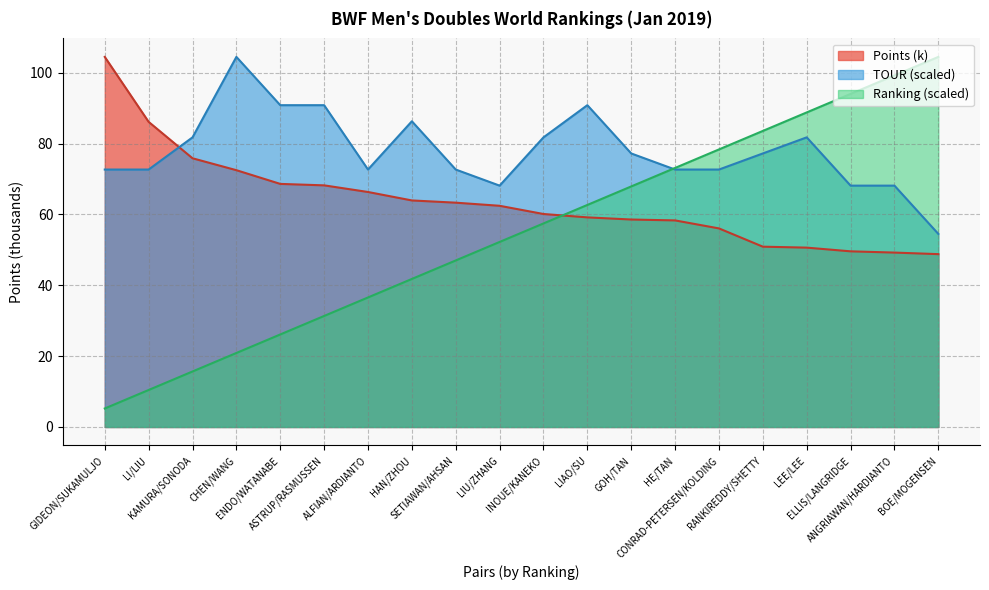

How many categories are shown in the chart?

20